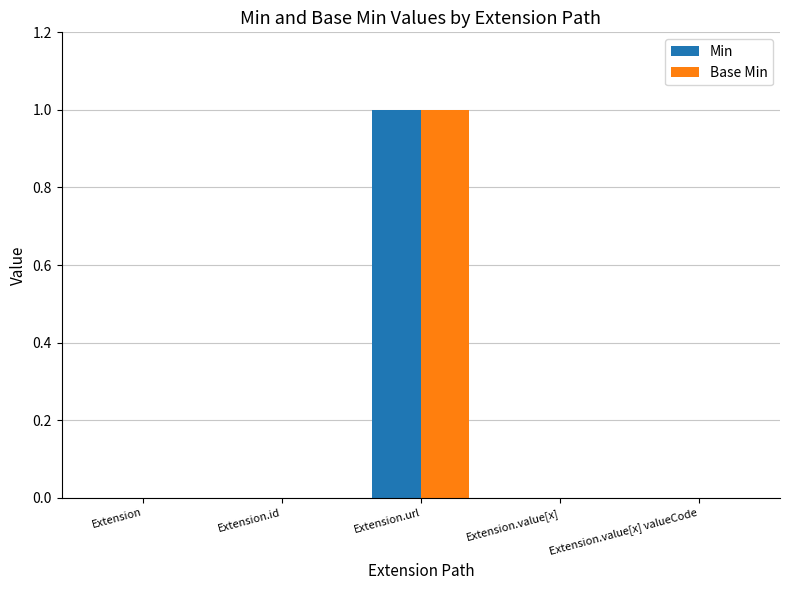

The value of Min at Extension.value[x] valueCode is 0. True or false?

True